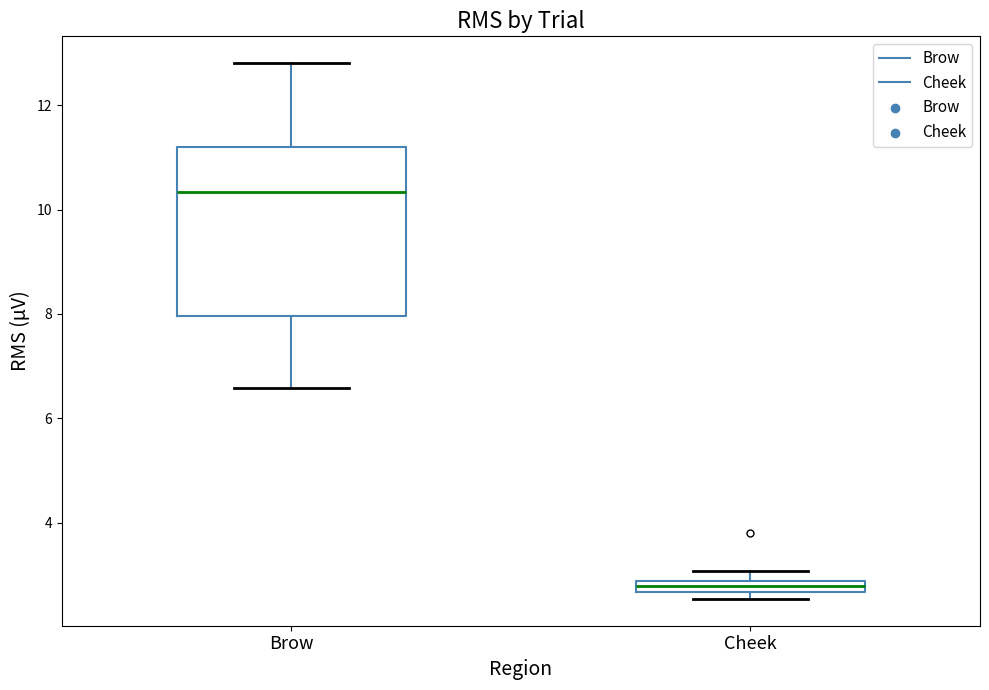

Which box has the highest median line?

Brow